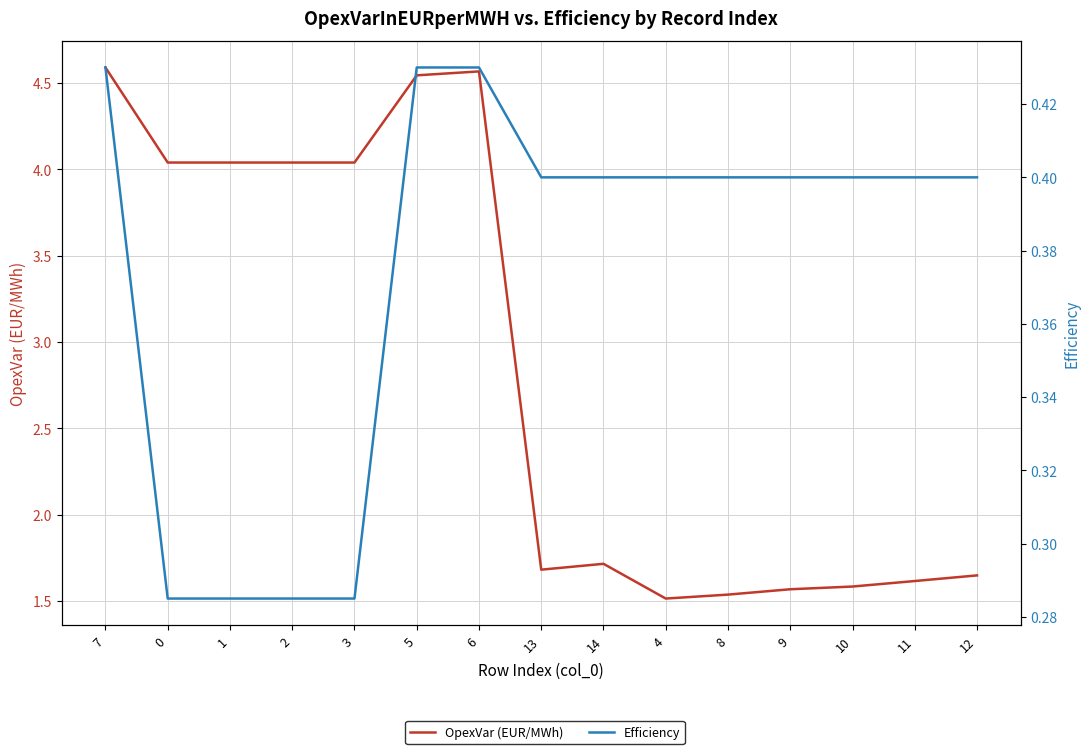

What are all the series names shown in the legend?

OpexVar (EUR/MWh), Efficiency